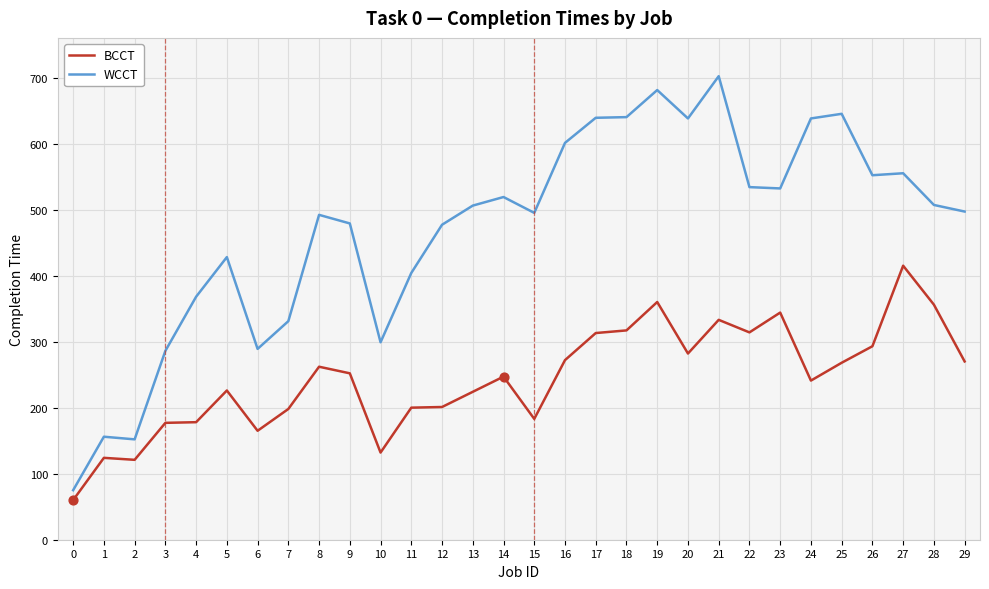

What is the spread (max minus min) of values at 20?

356